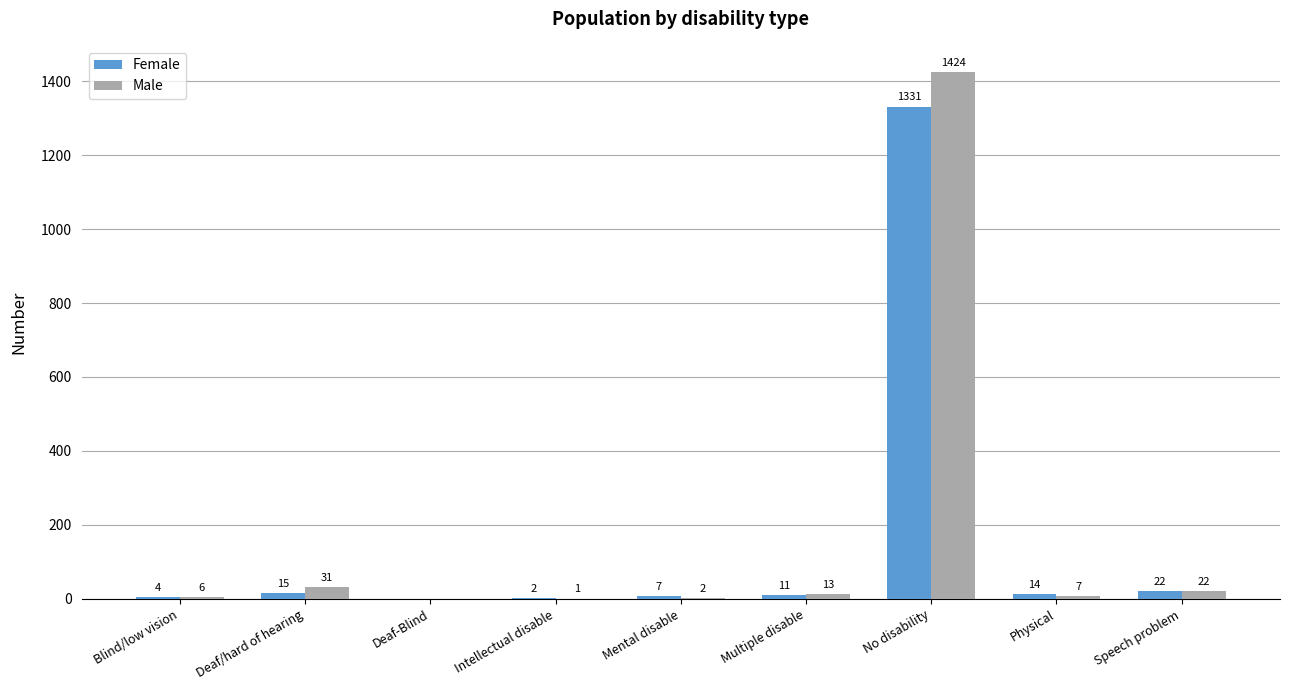

Which series changed the most between Mental disable and Speech problem?

Male